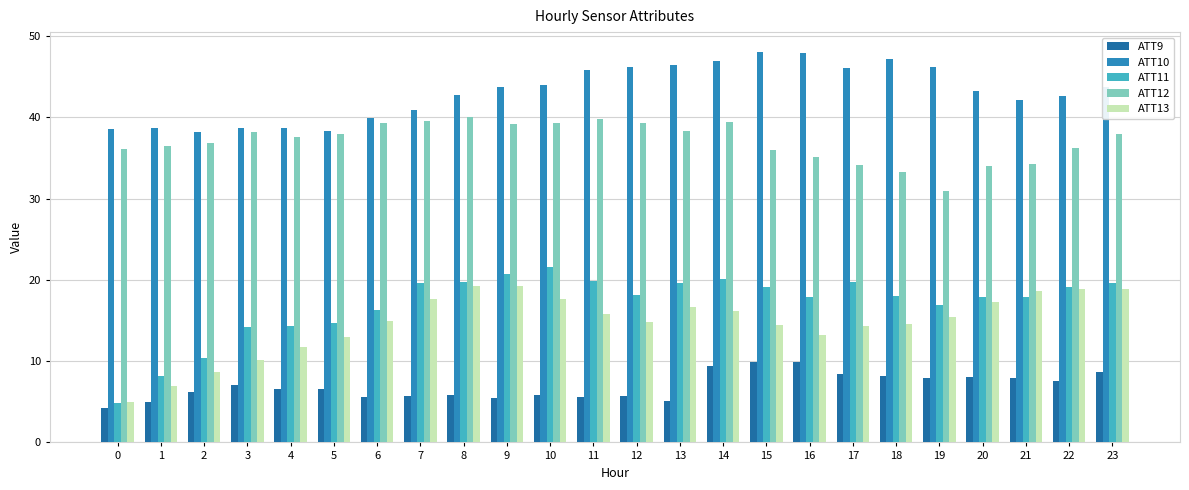

What is the sum of all ATT13 values?

353.4